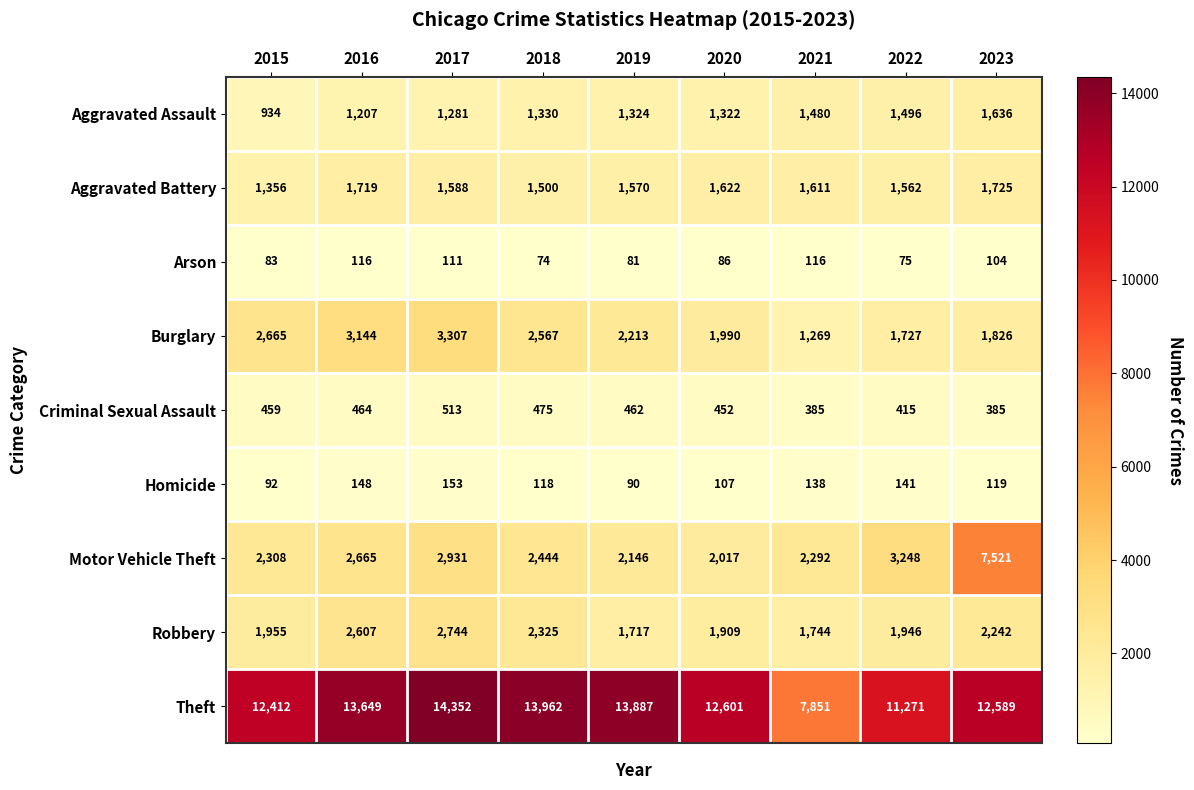

What is the difference between the second highest and second lowest values in the Burglary series?

1417